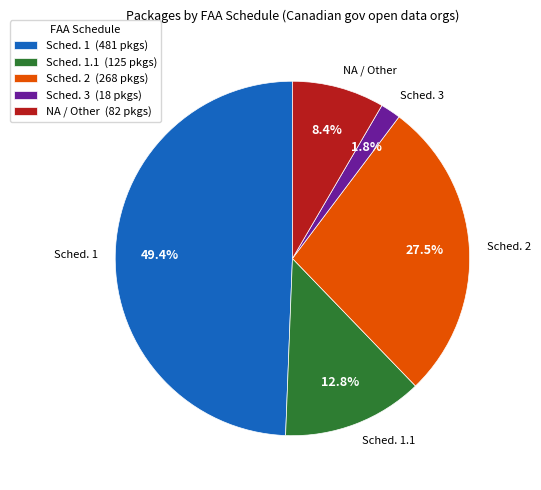

How many segments does this pie chart have?

5